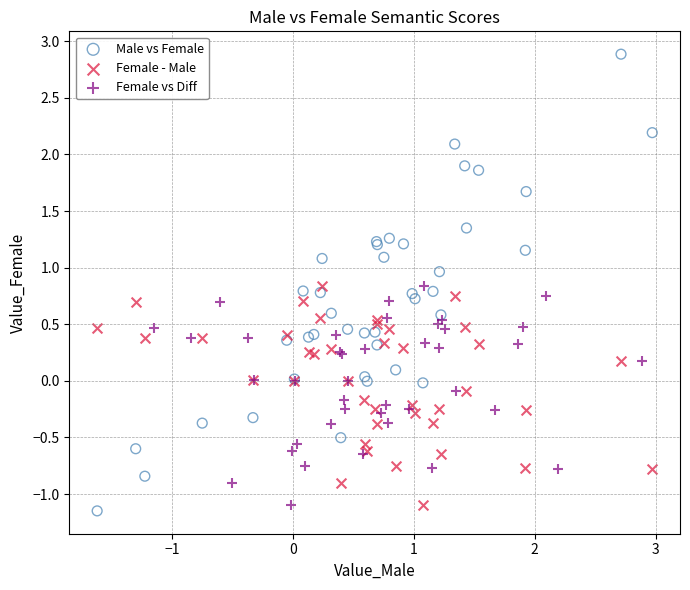

Which series reaches the maximum Y coordinate?

Male vs Female